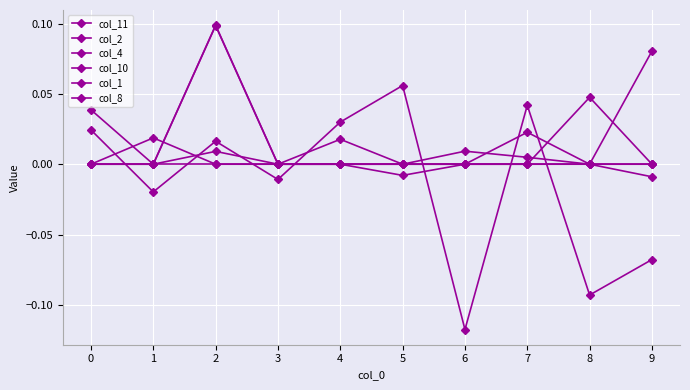

Does the chart have visible grid lines?

Yes